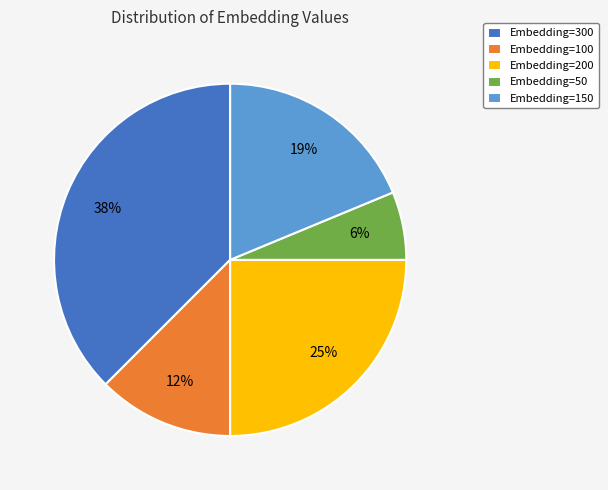

How many segments does this pie chart have?

5